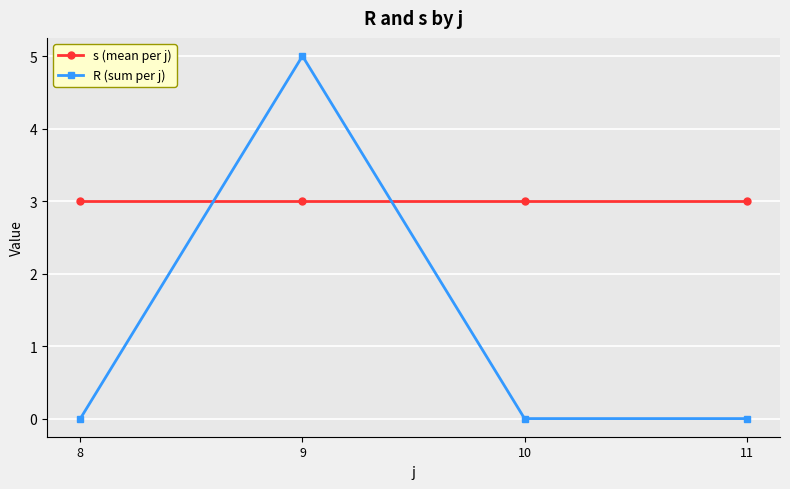

What is the maximum value for R (sum per j)?

5